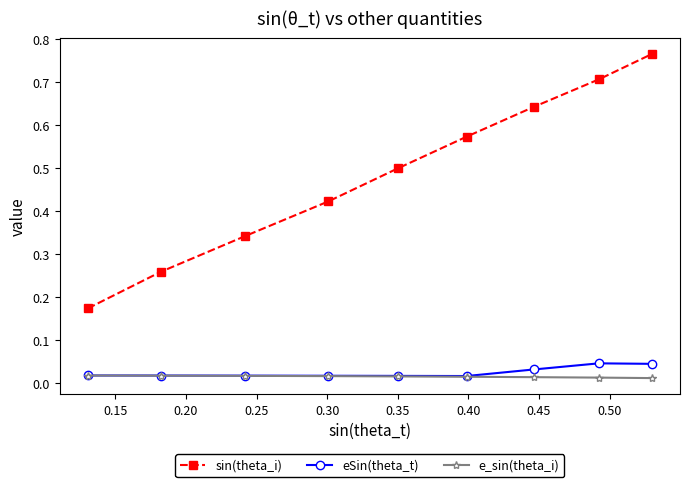

Which series has the widest spread of values?

sin(theta_i)